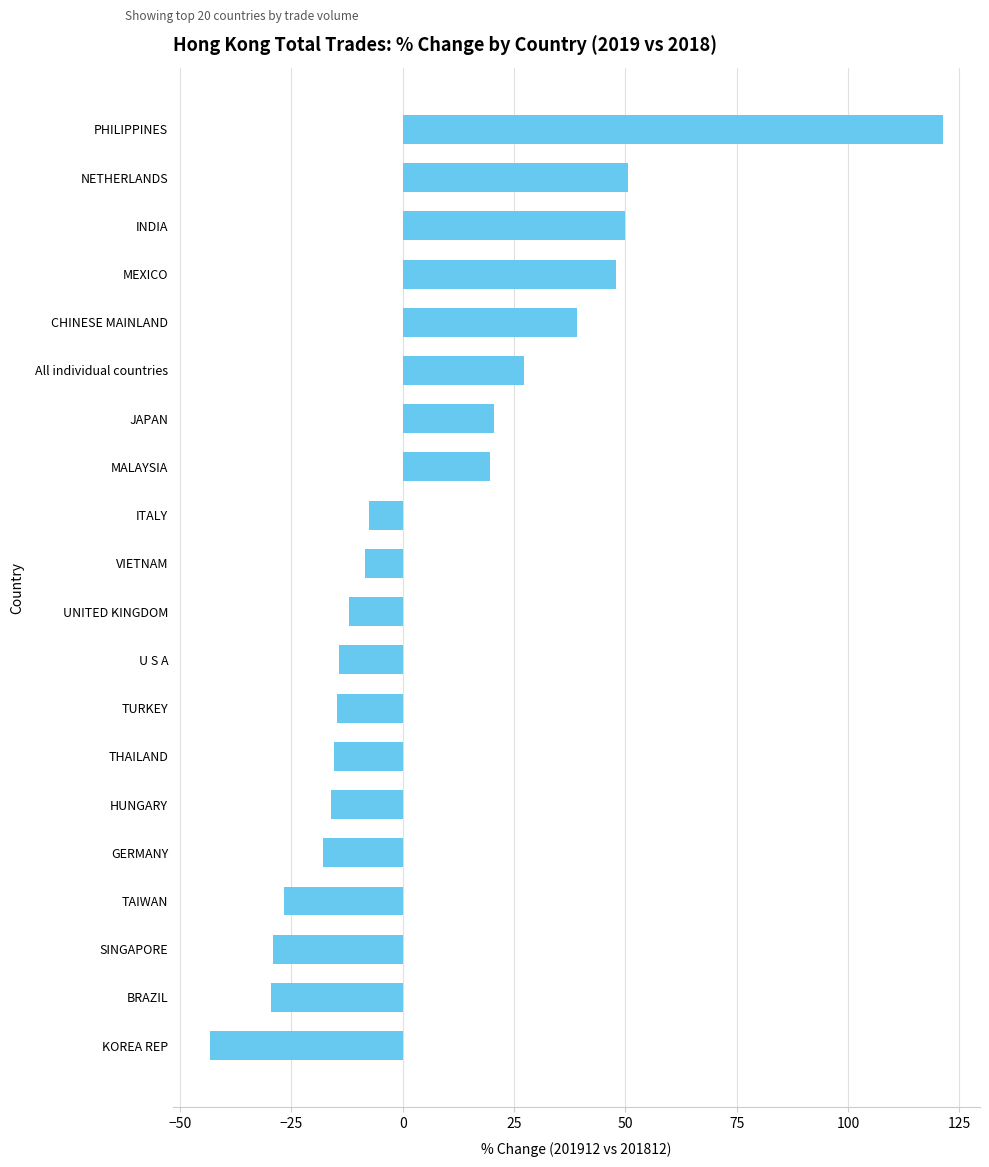

What is the value of the 15th bar from the top?

-16.1